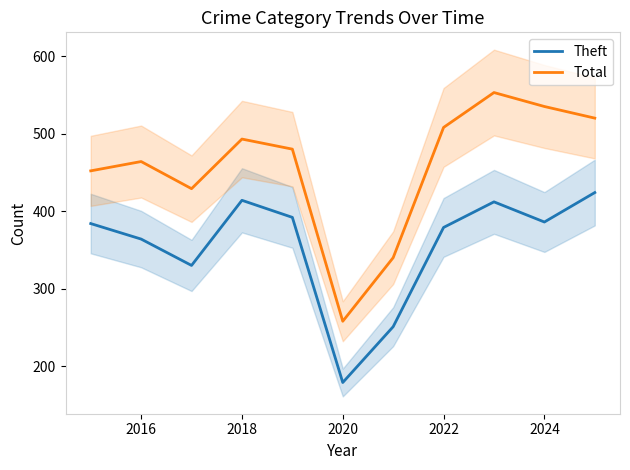

True or false: Theft has a value of 169 at 2018.

False